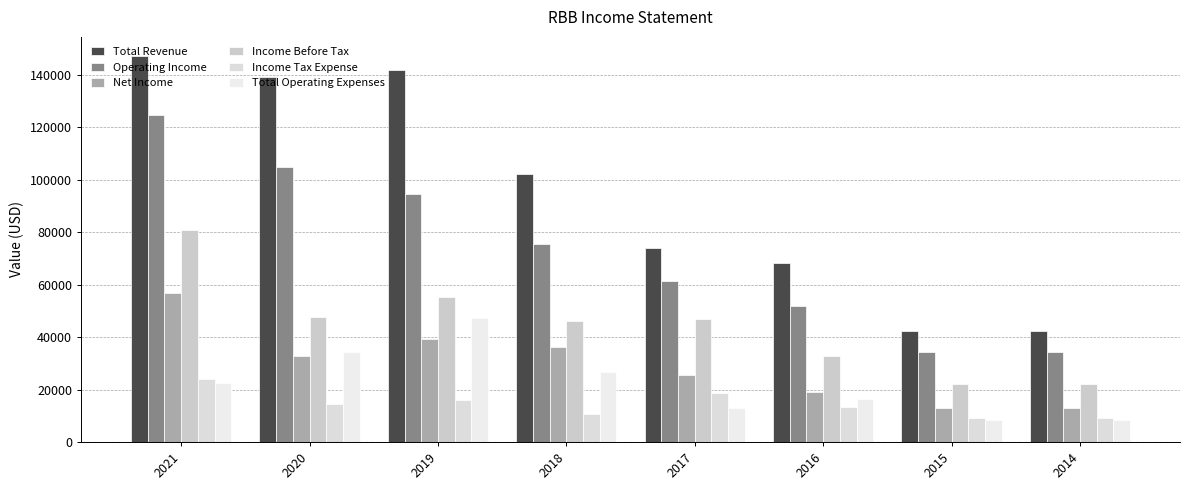

Which series has the largest range (max minus min)?

Total Revenue